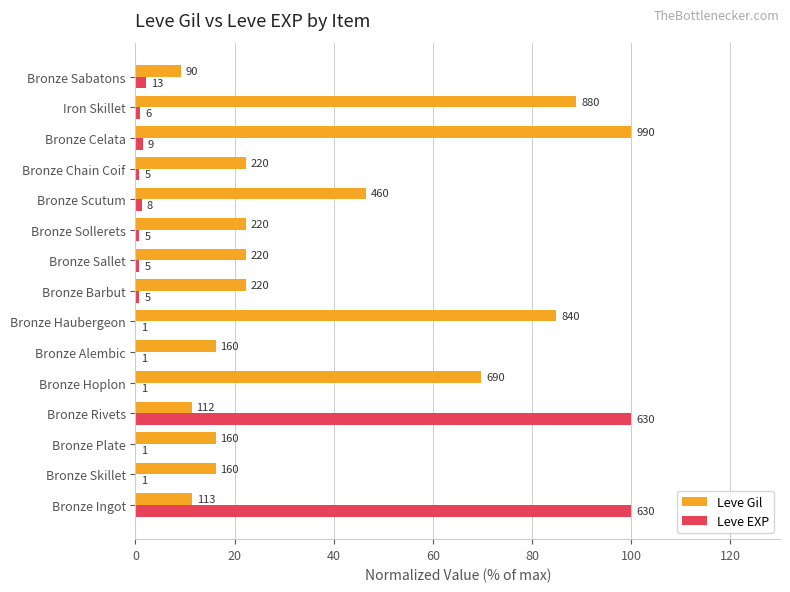

List the series in order of their overall mean, lowest first.

Leve EXP, Leve Gil